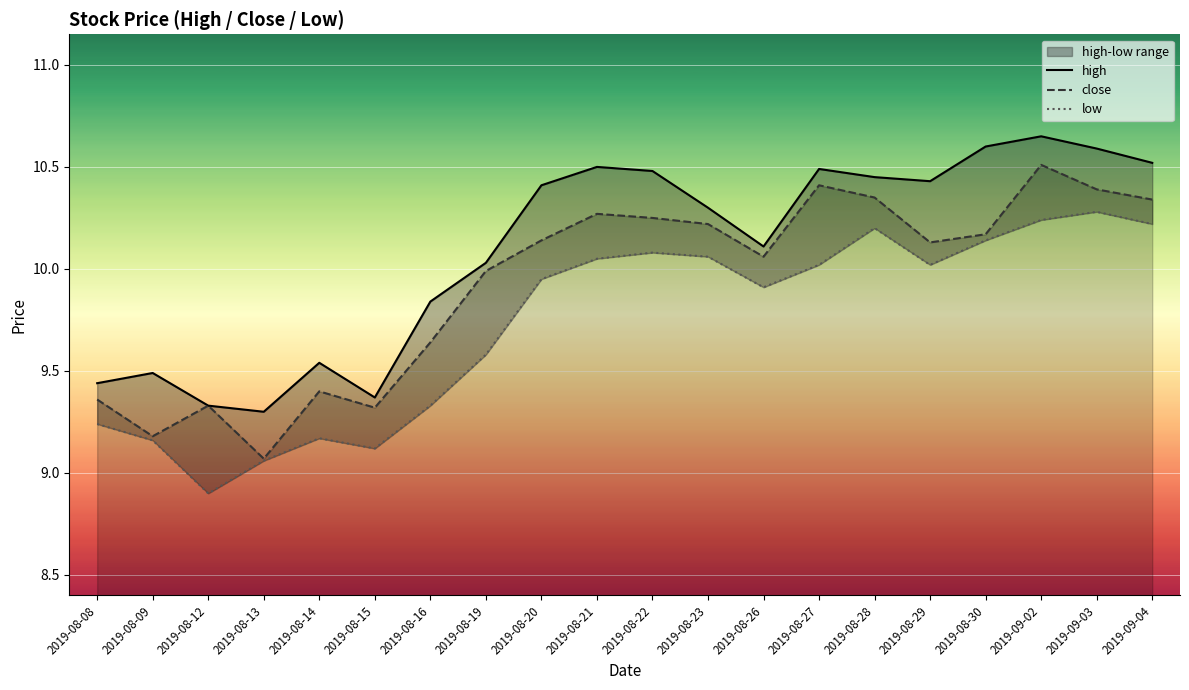

True or false: close and low cross at least once.

False